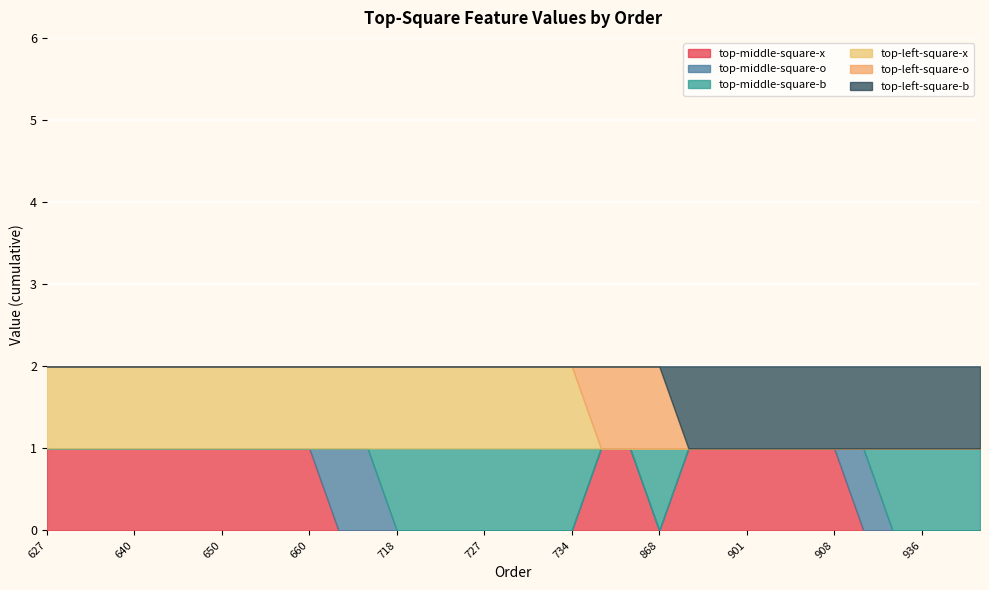

How many distinct data groups are displayed?

6